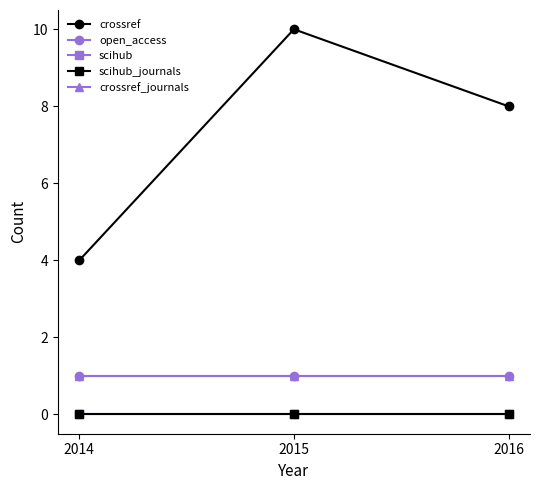

Is this an area chart (filled region under the line)?

No